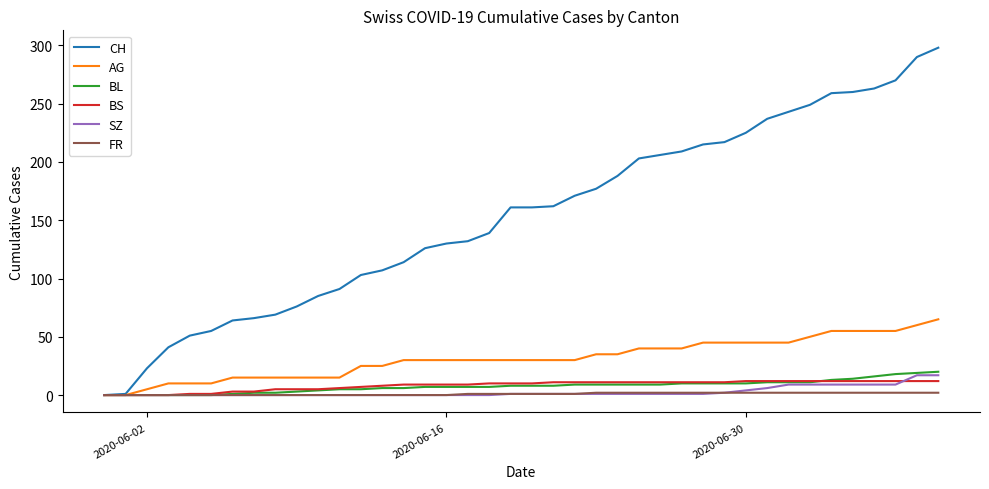

How many lines are shown in the chart?

6